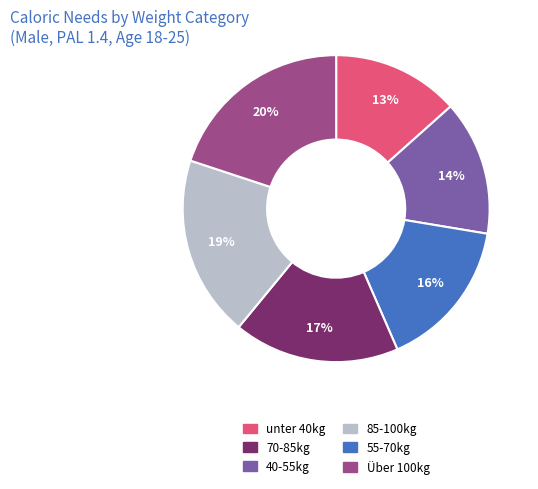

Is there a majority slice in this chart?

No